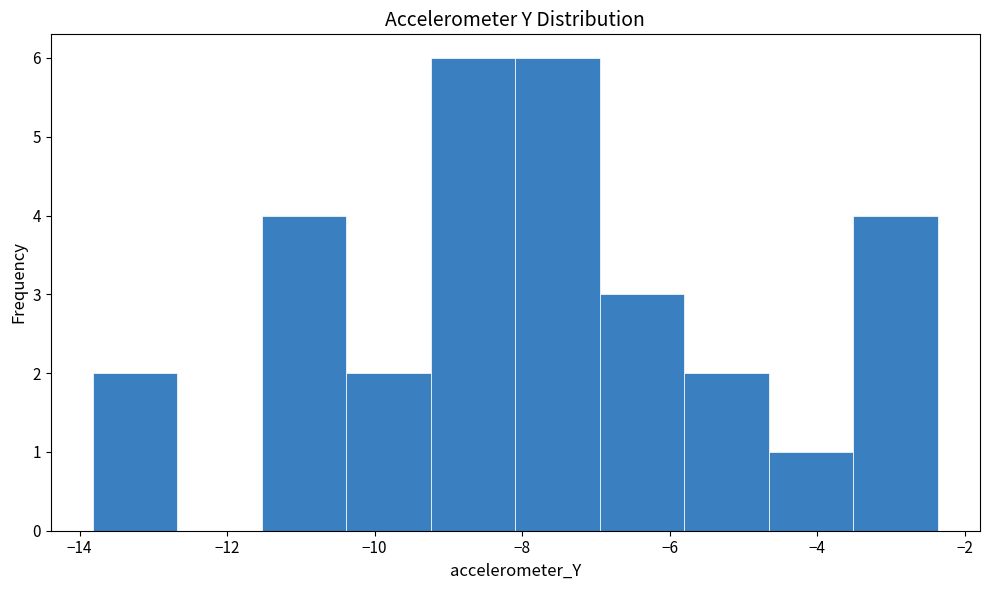

Reading left to right, list every bar in this chart as the range it spans on the x-axis followed by its height. Neither the bar edges nor the heights are printed on the chart, so give them approximately, as read against the axes.

-13.8 to -12.6: 2
-12.6 to -11.6: 0
-11.6 to -10.4: 4
-10.4 to -9.2: 2
-9.2 to -8.0: 6
-8.0 to -7.0: 6
-7.0 to -5.8: 3
-5.8 to -4.6: 2
-4.6 to -3.6: 1
-3.6 to -2.4: 4